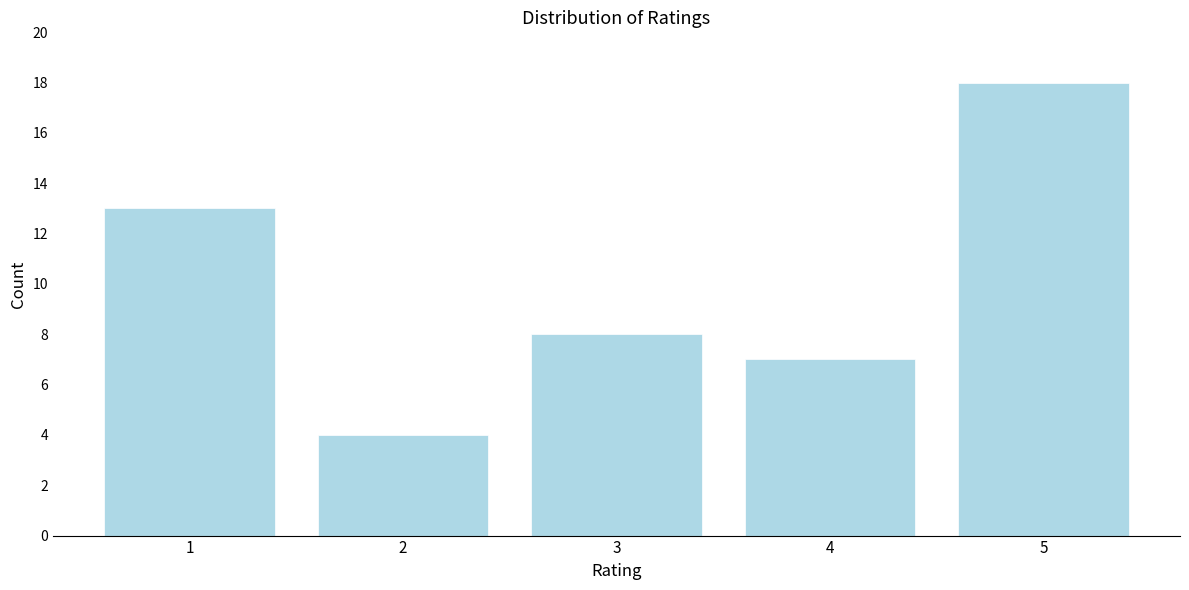

Reading left to right, list all the values displayed in this chart.

13	4	8	7	18